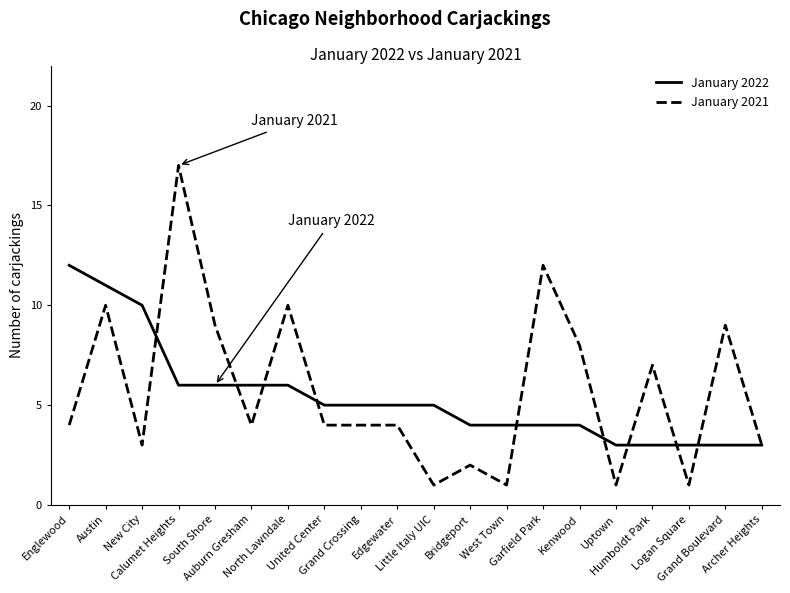

What position from the right is West Town?

8